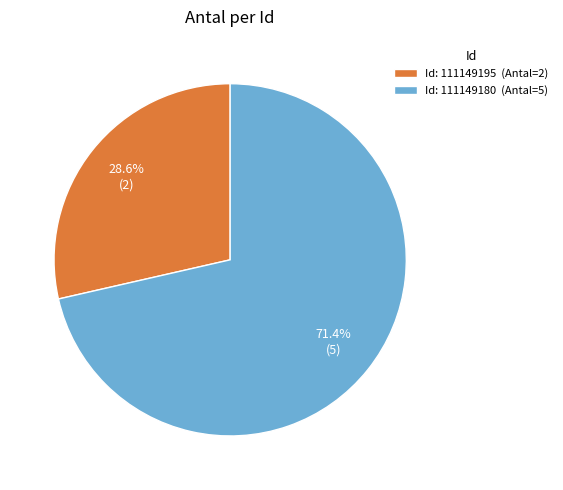

What is the ratio of the value at Id: 111149195 (Antal=2) to the value at Id: 111149180 (Antal=5)?

0.4